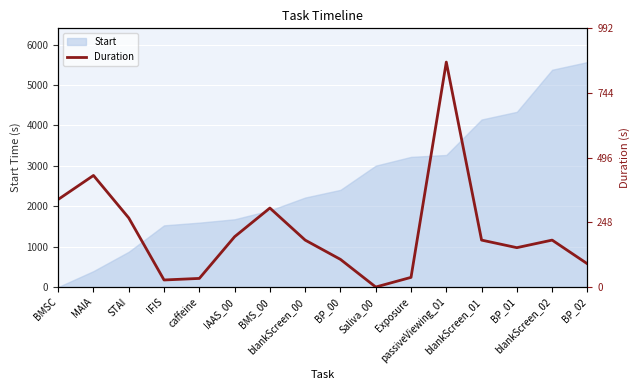

At which category does the data reach its first local valley?

IFIS